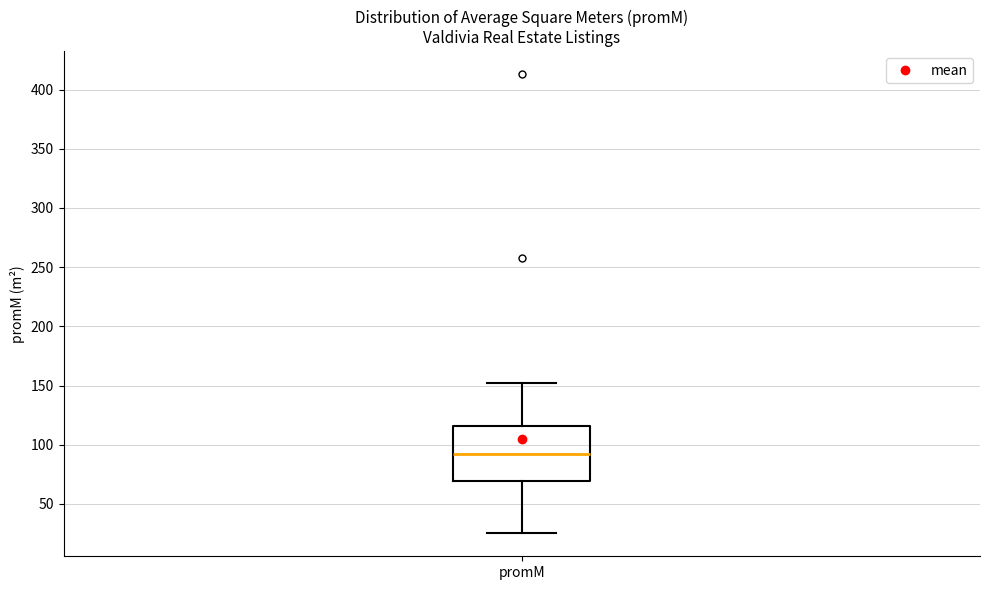

Transcribe this box plot: give where the median line is, the range the box spans, and where the two whiskers end, as read against the y-axis. The values are not printed on the chart, so give them approximately, as read against the axis.

median 95, box 70 to 115, whiskers 25 to 150